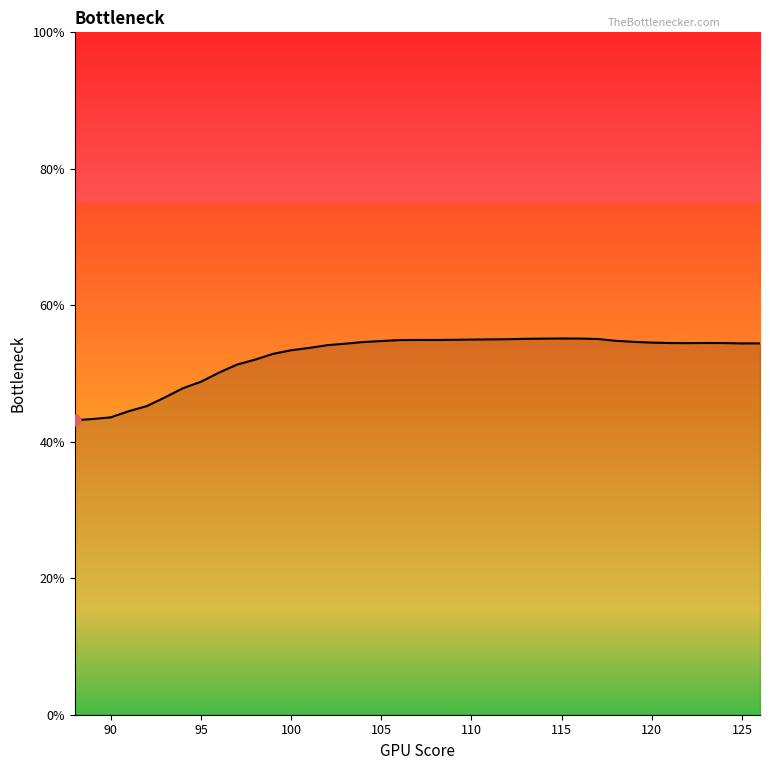

What is the smallest value displayed?

43.2